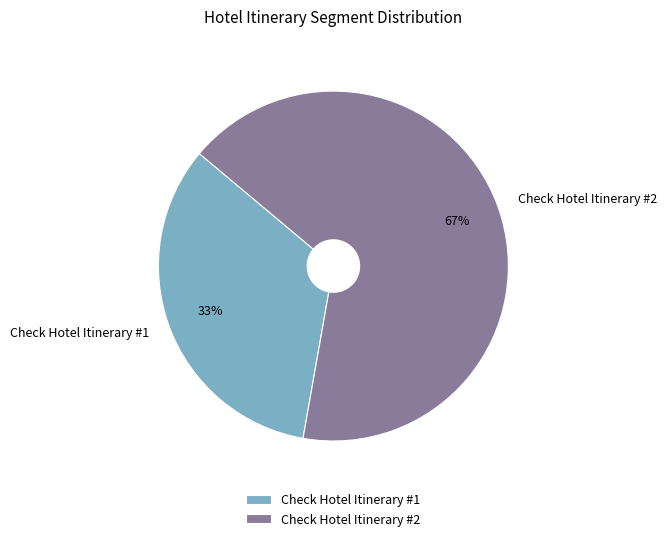

To the nearest percent, what is the combined percentage of Check Hotel Itinerary #2 and Check Hotel Itinerary #1?

100%